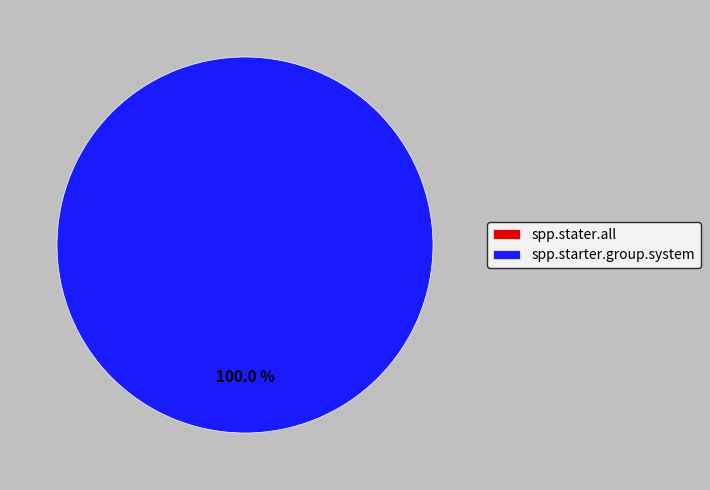

Rank the categories by value from highest to lowest.

spp.starter.group.system, spp.stater.all